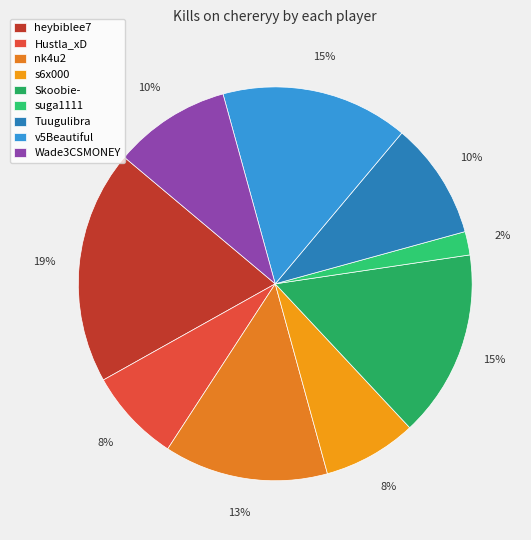

Approximately how many times larger is the value at Wade3CSMONEY compared to nk4u2?

0.7